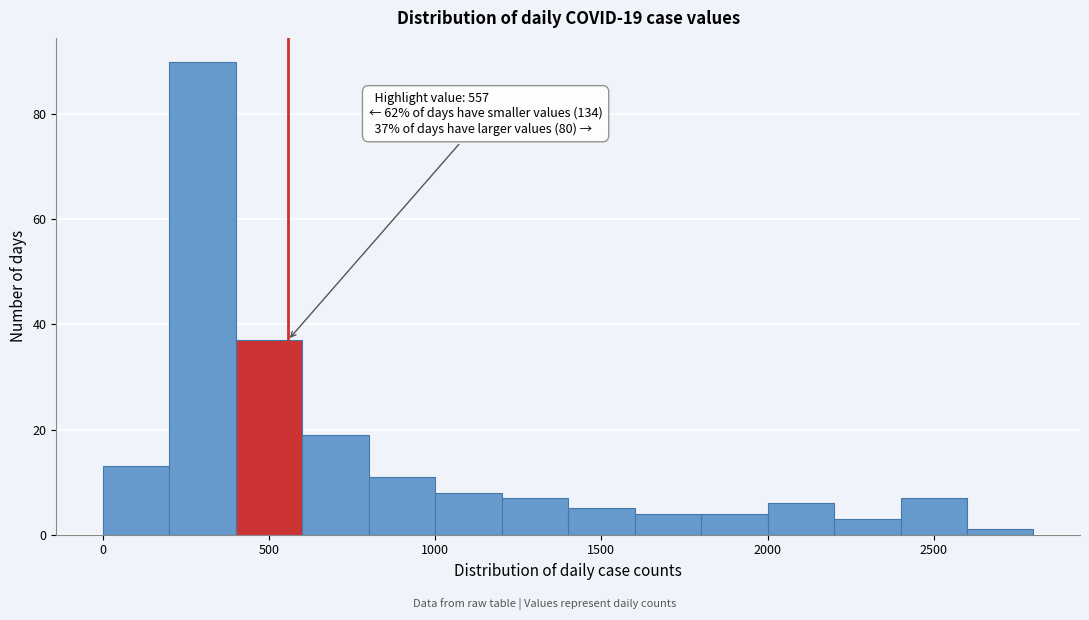

Which range on the x-axis has the tallest bar?

200 to 400